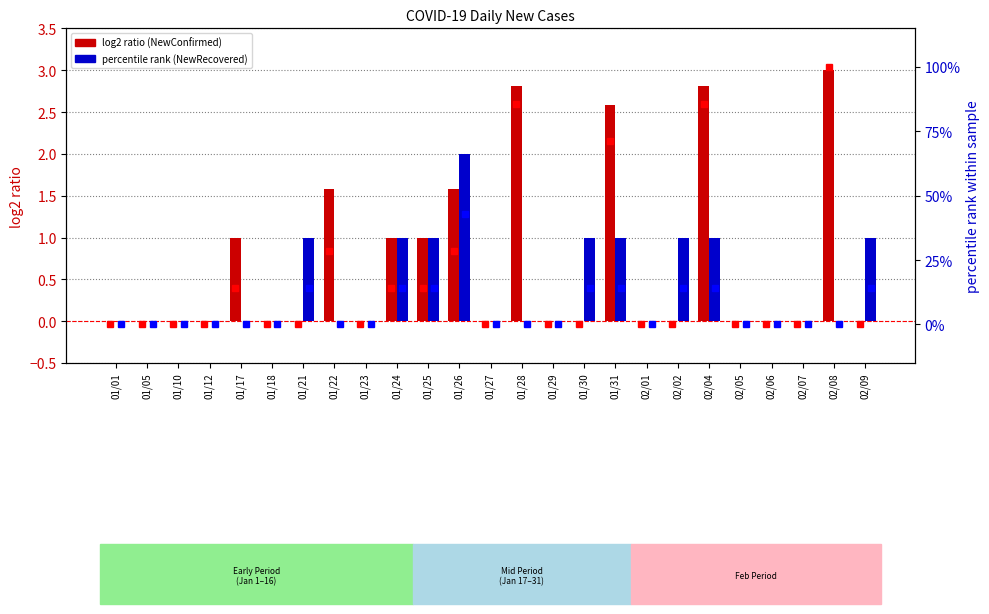

What is the average value of the log2 NewRecovered series?

0.4